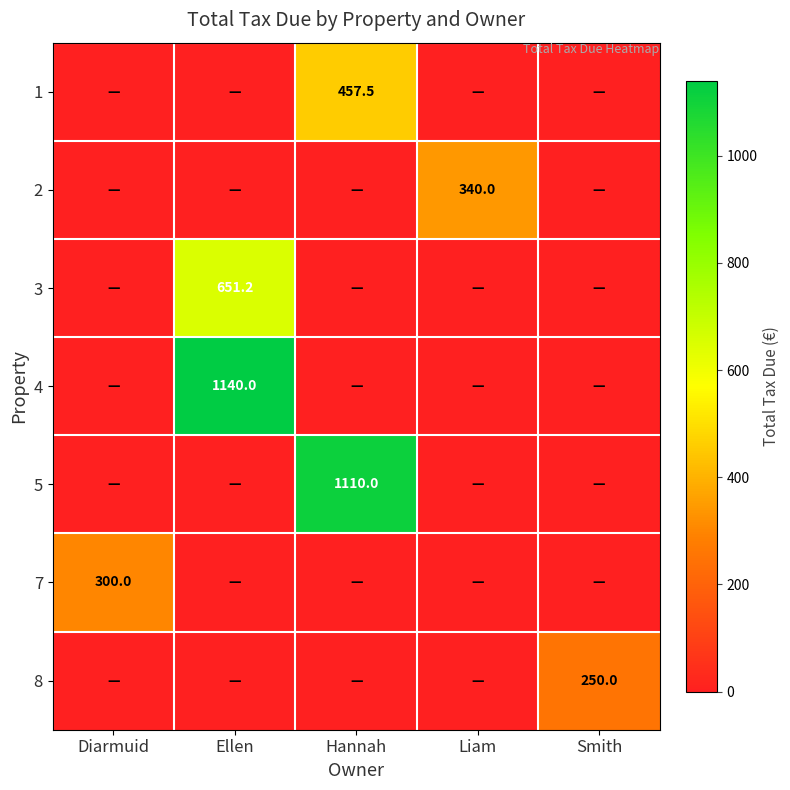

The value of 2 at Liam is 182.9. True or false?

False